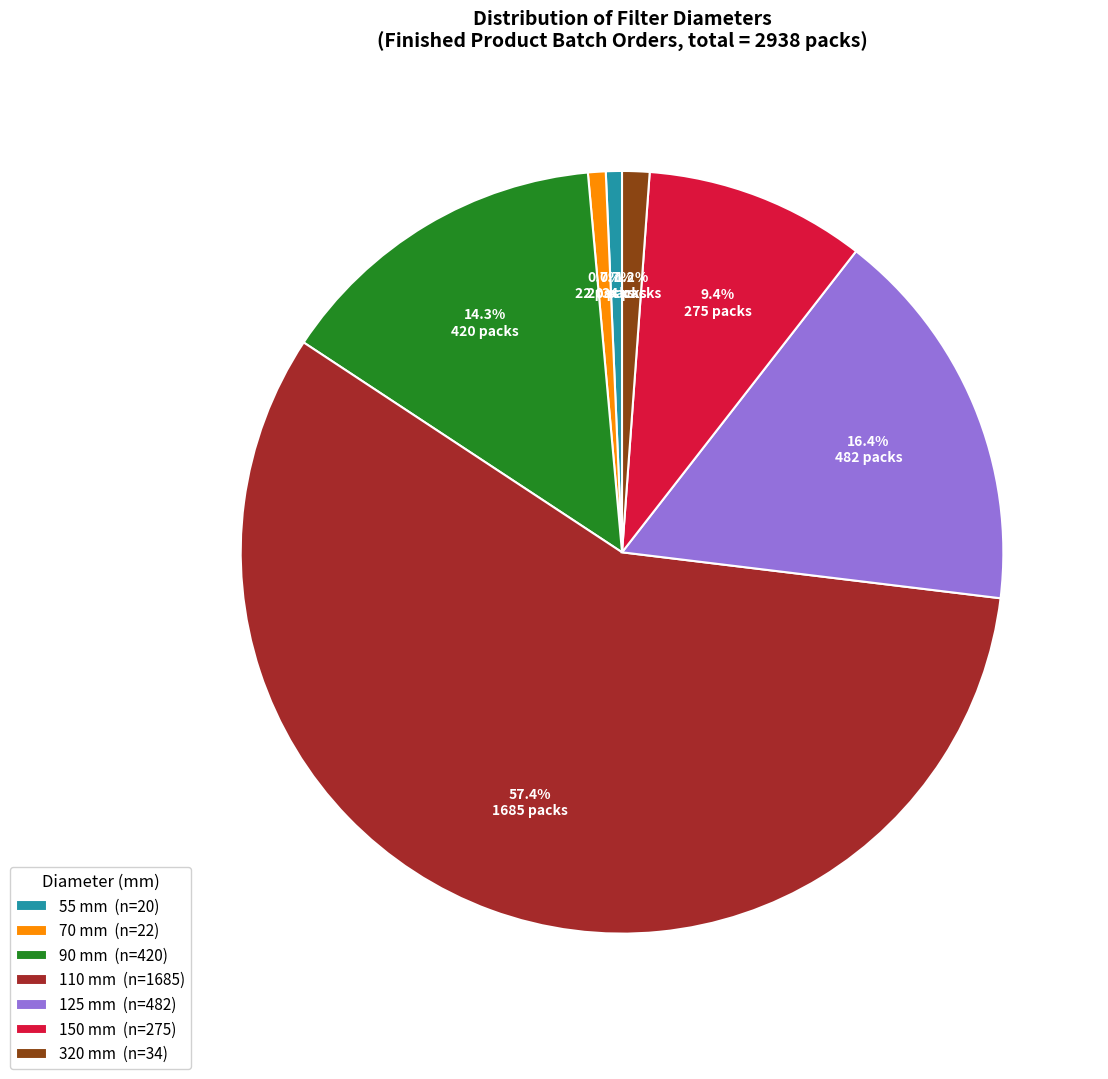

Combined, what portion of the pie is 110 mm (n=1685) and 90 mm (n=420)?

71.6%